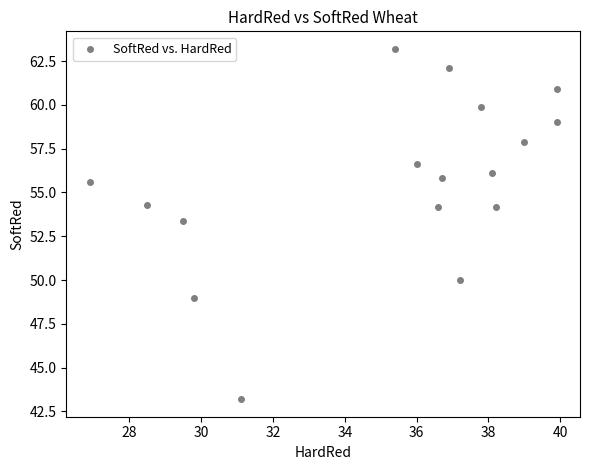

What is the range of X values (max minus min)?

13.0